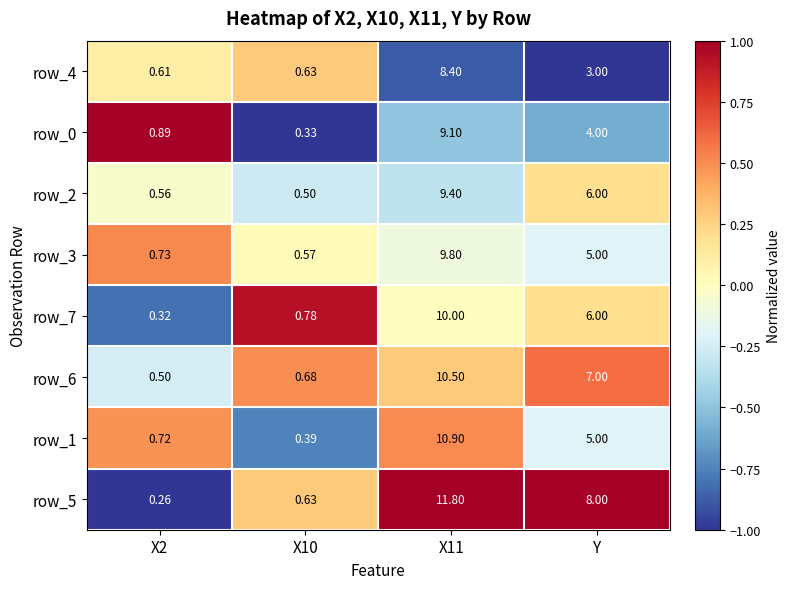

Where is row_2 nearest to the value 4?

Y